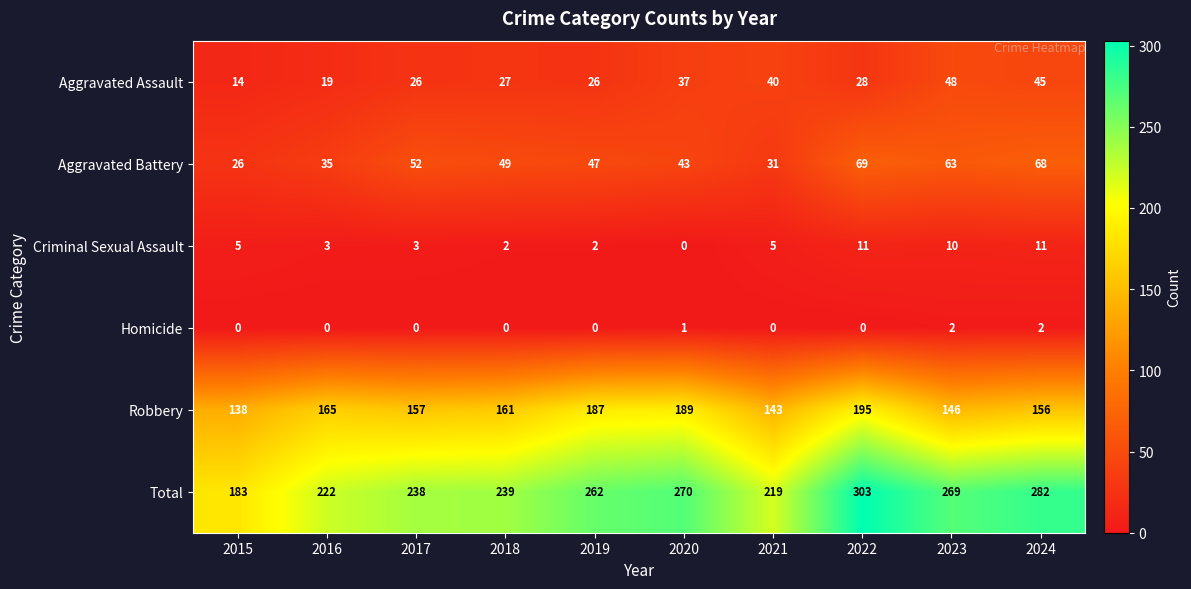

Rank the series by their maximum value, from highest to lowest.

Total, Robbery, Aggravated Battery, Aggravated Assault, Criminal Sexual Assault, Homicide